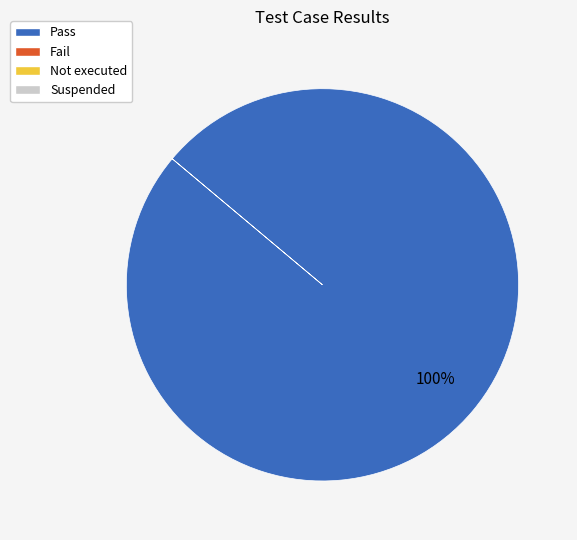

Does any single category account for the majority?

Yes